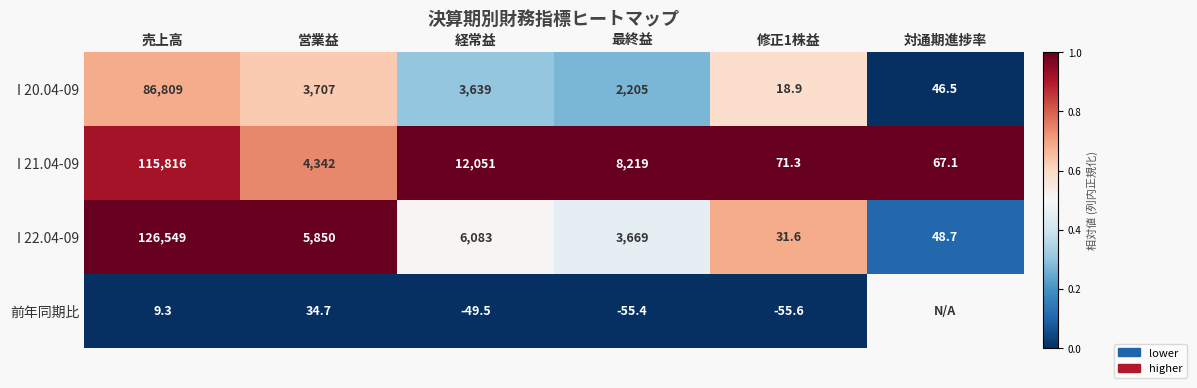

Where does the I 21.04-09 series first go above 8219?

売上高